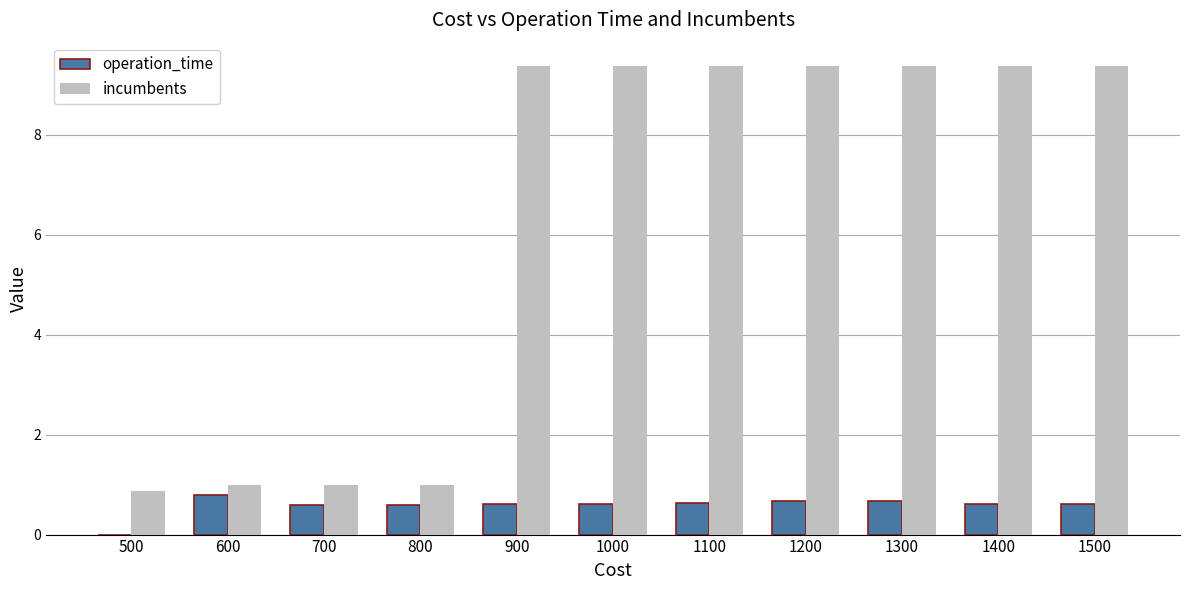

What are all the series names shown in the legend?

operation_time, incumbents